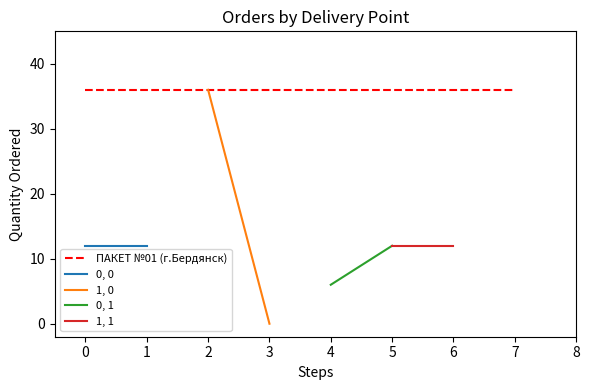

Reading right to left, list all the values displayed in this chart.

ПАКЕТ №01 (г.Бердянск): 36	36
0, 0: 12	12
1, 0: 0	36
0, 1: 12	6
1, 1: 12	12